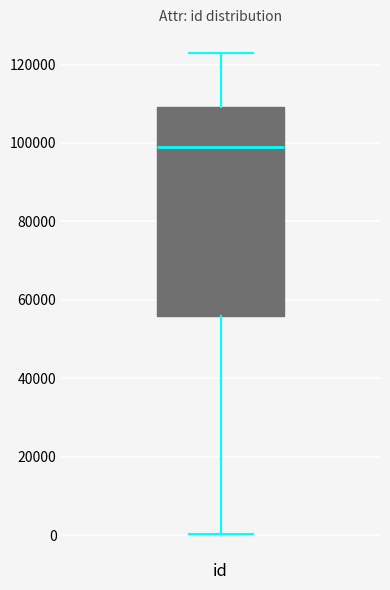

Read this box plot against the y-axis: the position of the median line, the range covered by the box, and the ends of both whiskers. The values are not printed on the chart, so give them approximately, as read against the axis.

median 98000, box 56000 to 110000, whiskers 0 to 122000